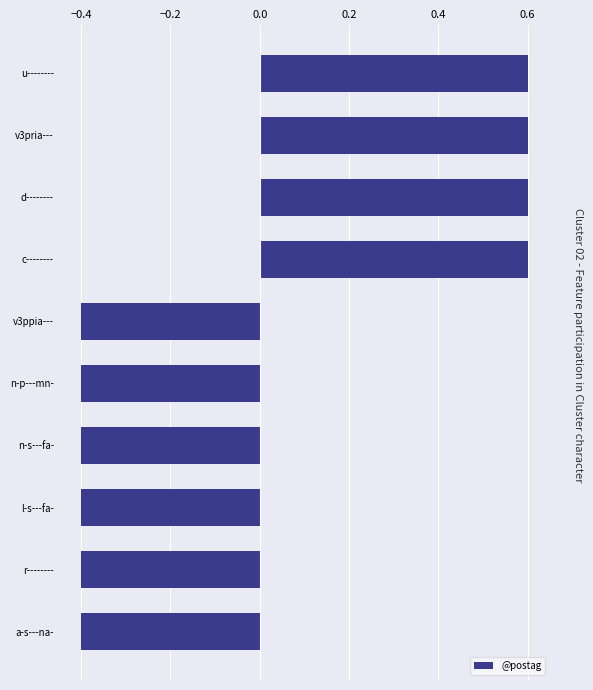

How many distinct data groups are displayed?

1